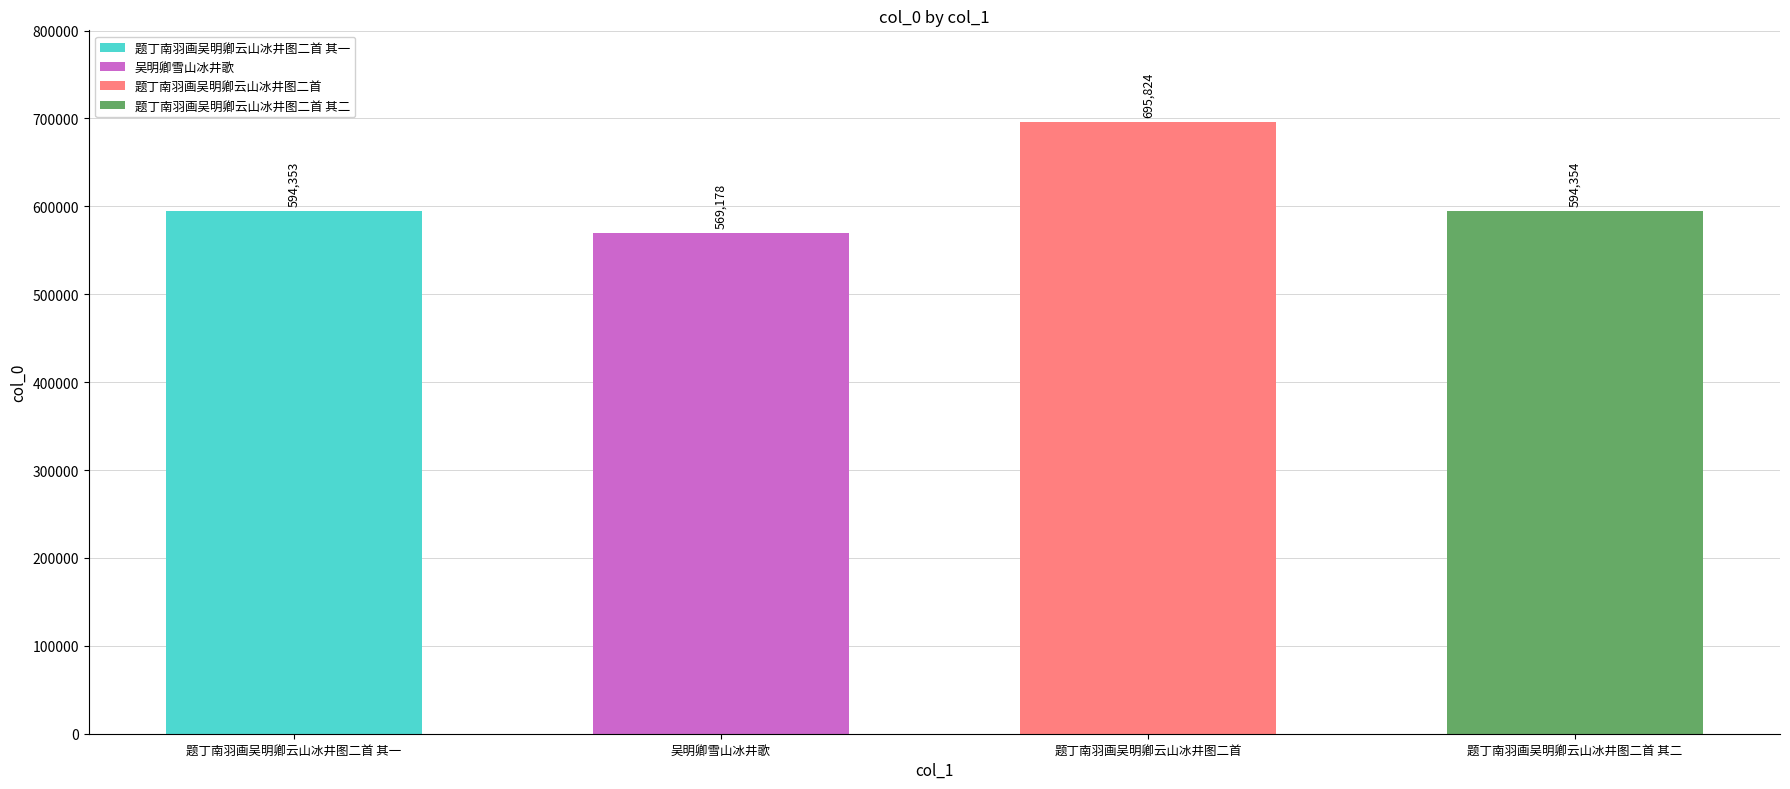

What is the difference between the second highest and second lowest values?

1